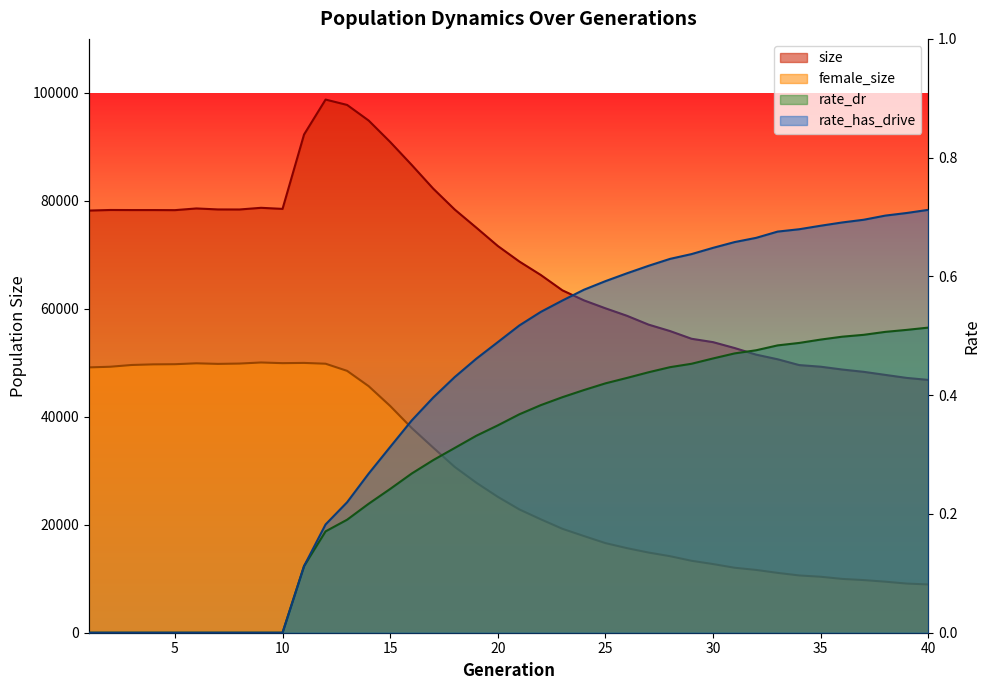

Which category has the lowest value across all series?

1